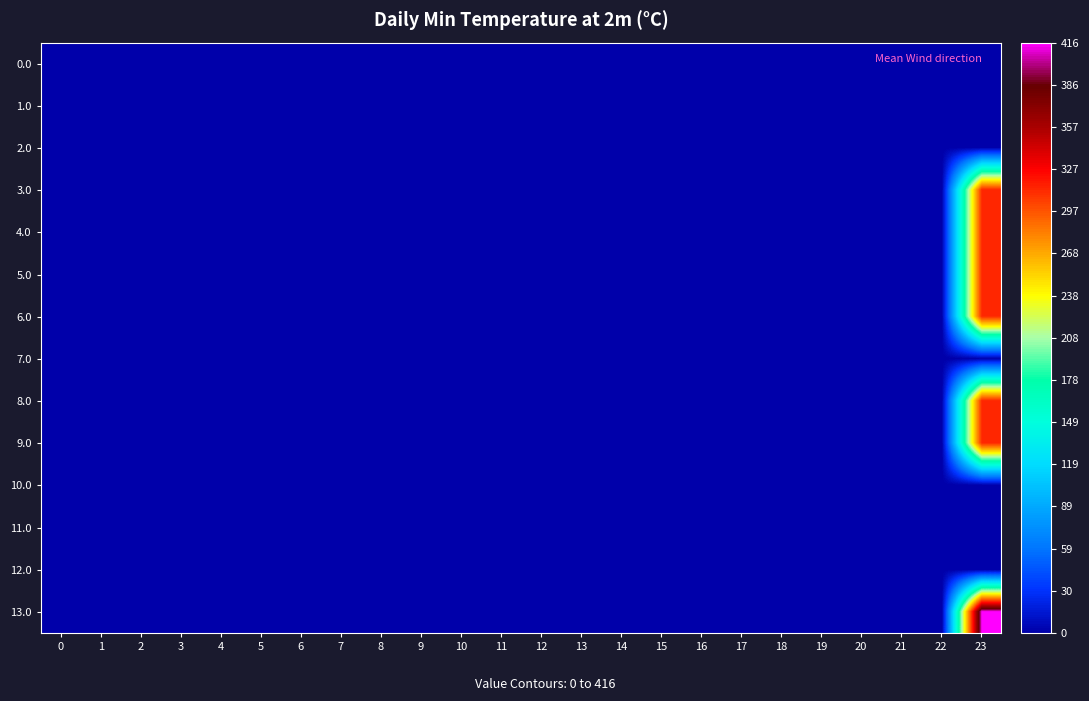

Reading left to right, transcribe all the data shown in this chart.

0.0: 0=0.0	1=0.0	2=0.0	3=0.0	4=0.0	5=0.0	6=0.0	7=0.0	8=0.0	9=0.0	10=0.0	11=0.0	12=0.0	13=0.0	14=0.0	15=0.0	16=0.0	17=0.0	18=0.0	19=0.0	20=0.0	21=0.0	22=0.0	23=0.0
1.0: 0=0.0	1=0.0	2=0.0	3=0.0	4=0.0	5=0.0	6=0.0	7=0.0	8=0.0	9=0.0	10=0.0	11=0.0	12=0.0	13=0.0	14=0.0	15=0.0	16=0.0	17=0.0	18=0.0	19=0.0	20=0.0	21=0.0	22=0.0	23=0.0
2.0: 0=0.0	1=0.0	2=0.0	3=0.0	4=0.0	5=0.0	6=0.0	7=0.0	8=0.0	9=0.0	10=0.0	11=0.0	12=0.0	13=0.0	14=0.0	15=0.0	16=0.0	17=0.0	18=0.0	19=0.0	20=0.0	21=0.0	22=0.0	23=0.0
3.0: 0=0.0	1=0.0	2=0.0	3=0.0	4=0.0	5=0.0	6=0.0	7=0.0	8=0.0	9=0.0	10=0.0	11=0.0	12=0.0	13=0.0	14=0.0	15=0.0	16=0.0	17=0.0	18=0.0	19=0.0	20=0.0	21=0.0	22=0.0	23=312.6
4.0: 0=0.0	1=0.0	2=0.0	3=0.0	4=0.0	5=0.0	6=0.0	7=0.0	8=0.0	9=0.0	10=0.0	11=0.0	12=0.0	13=0.0	14=0.0	15=0.0	16=0.0	17=0.0	18=0.0	19=0.0	20=0.0	21=0.0	22=0.0	23=312.6
5.0: 0=0.0	1=0.0	2=0.0	3=0.0	4=0.0	5=0.0	6=0.0	7=0.0	8=0.0	9=0.0	10=0.0	11=0.0	12=0.0	13=0.0	14=0.0	15=0.0	16=0.0	17=0.0	18=0.0	19=0.0	20=0.0	21=0.0	22=0.0	23=312.6
6.0: 0=0.0	1=0.0	2=0.0	3=0.0	4=0.0	5=0.0	6=0.0	7=0.0	8=0.0	9=0.0	10=0.0	11=0.0	12=0.0	13=0.0	14=0.0	15=0.0	16=0.0	17=0.0	18=0.0	19=0.0	20=0.0	21=0.0	22=0.0	23=312.6
7.0: 0=0.0	1=0.0	2=0.0	3=0.0	4=0.0	5=0.0	6=0.0	7=0.0	8=0.0	9=0.0	10=0.0	11=0.0	12=0.0	13=0.0	14=0.0	15=0.0	16=0.0	17=0.0	18=0.0	19=0.0	20=0.0	21=0.0	22=0.0	23=2.3
8.0: 0=0.0	1=0.0	2=0.0	3=0.0	4=0.0	5=0.0	6=0.0	7=0.0	8=0.0	9=0.0	10=0.0	11=0.0	12=0.0	13=0.0	14=0.0	15=0.0	16=0.0	17=0.0	18=0.0	19=0.0	20=0.0	21=0.0	22=0.0	23=312.6
9.0: 0=0.0	1=0.0	2=0.0	3=0.0	4=0.0	5=0.0	6=0.0	7=0.0	8=0.0	9=0.0	10=0.0	11=0.0	12=0.0	13=0.0	14=0.0	15=0.0	16=0.0	17=0.0	18=0.0	19=0.0	20=0.0	21=0.0	22=0.0	23=312.6
10.0: 0=0.0	1=0.0	2=0.0	3=0.0	4=0.0	5=0.0	6=0.0	7=0.0	8=0.0	9=0.0	10=0.0	11=0.0	12=0.0	13=0.0	14=0.0	15=0.0	16=0.0	17=0.0	18=0.0	19=0.0	20=0.0	21=0.0	22=0.0	23=0.0
11.0: 0=0.0	1=0.0	2=0.0	3=0.0	4=0.0	5=0.0	6=0.0	7=0.0	8=0.0	9=0.0	10=0.0	11=0.0	12=0.0	13=0.0	14=0.0	15=0.0	16=0.0	17=0.0	18=0.0	19=0.0	20=0.0	21=0.0	22=0.0	23=0.0
12.0: 0=0.0	1=0.0	2=0.0	3=0.0	4=0.0	5=0.0	6=0.0	7=0.0	8=0.0	9=0.0	10=0.0	11=0.0	12=0.0	13=0.0	14=0.0	15=0.0	16=0.0	17=0.0	18=0.0	19=0.0	20=0.0	21=0.0	22=0.0	23=0.0
13.0: 0=0.0	1=0.0	2=0.0	3=0.0	4=0.0	5=0.0	6=0.0	7=0.0	8=0.0	9=0.0	10=0.0	11=0.0	12=0.0	13=0.0	14=0.0	15=0.0	16=0.0	17=0.0	18=0.0	19=0.0	20=0.0	21=0.0	22=0.0	23=416.1